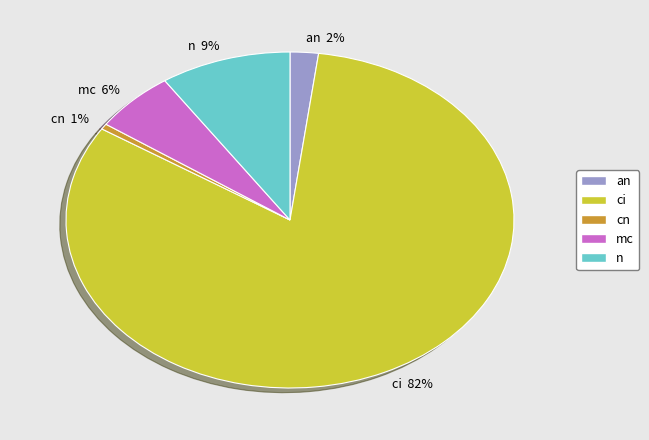

Is there any slice that represents more than half of the pie?

Yes